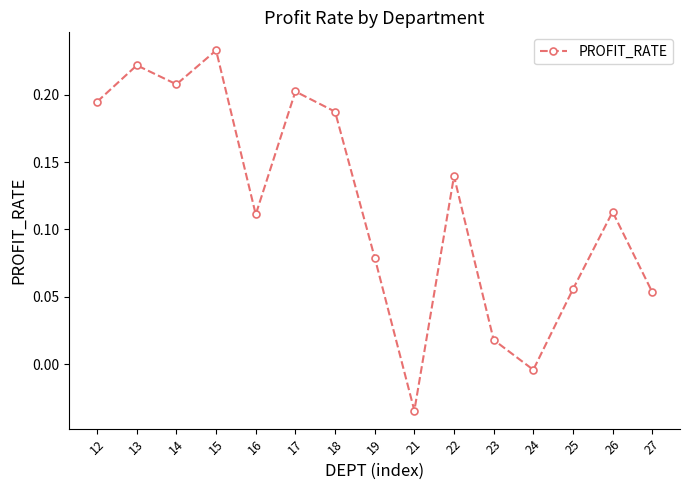

True or false: the data shows 0.1 at 14.

False